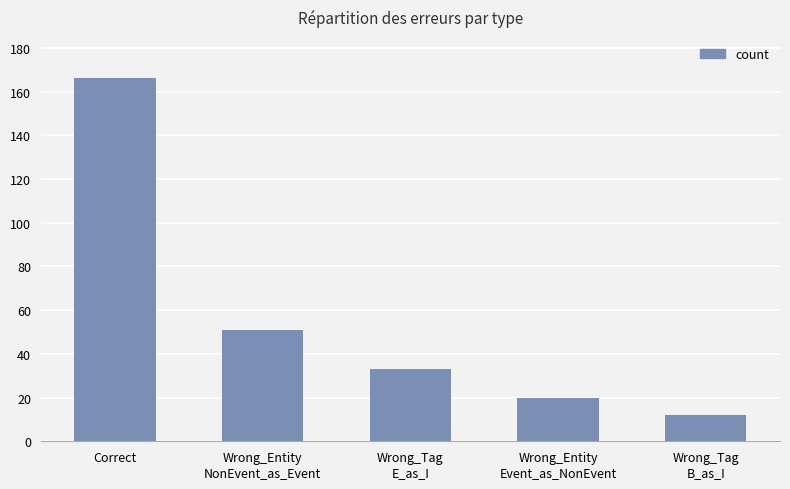

What is the difference between the second highest and minimum values?

39